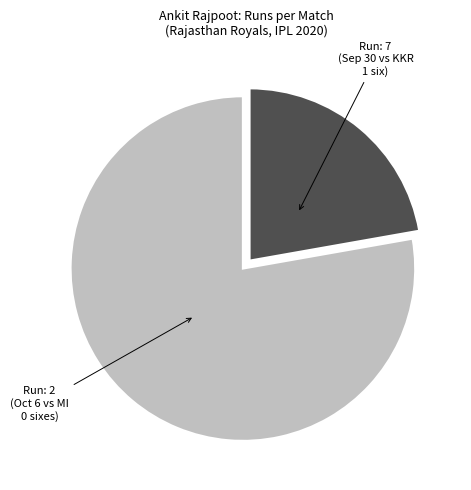

Does any single category account for the majority?

Yes